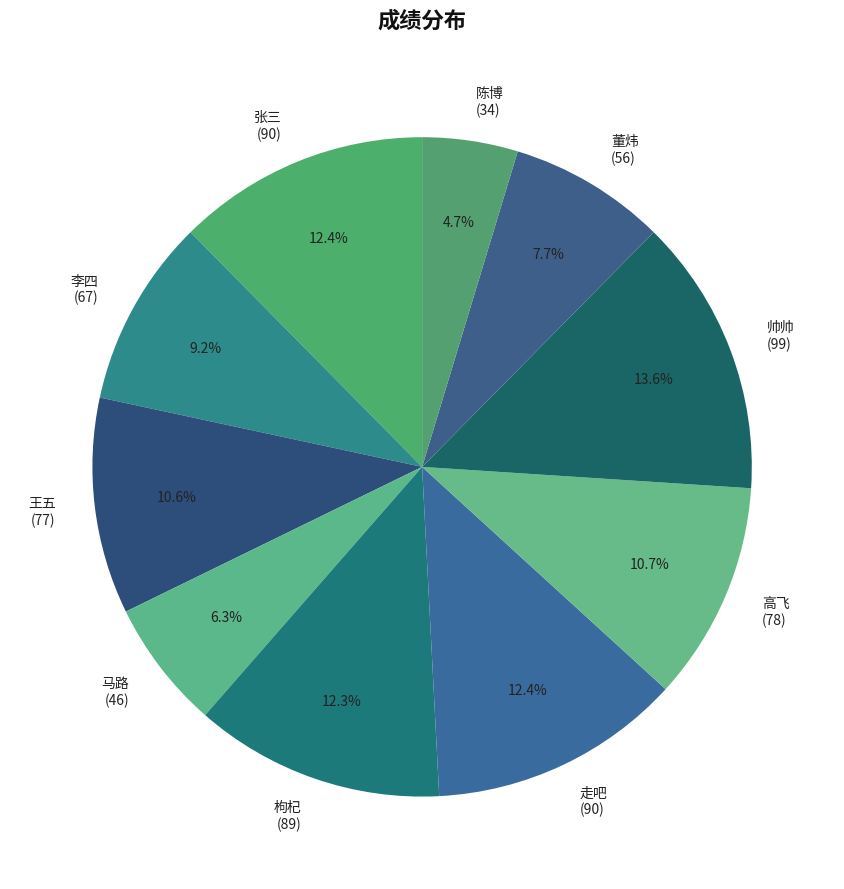

How many segments does this pie chart have?

10